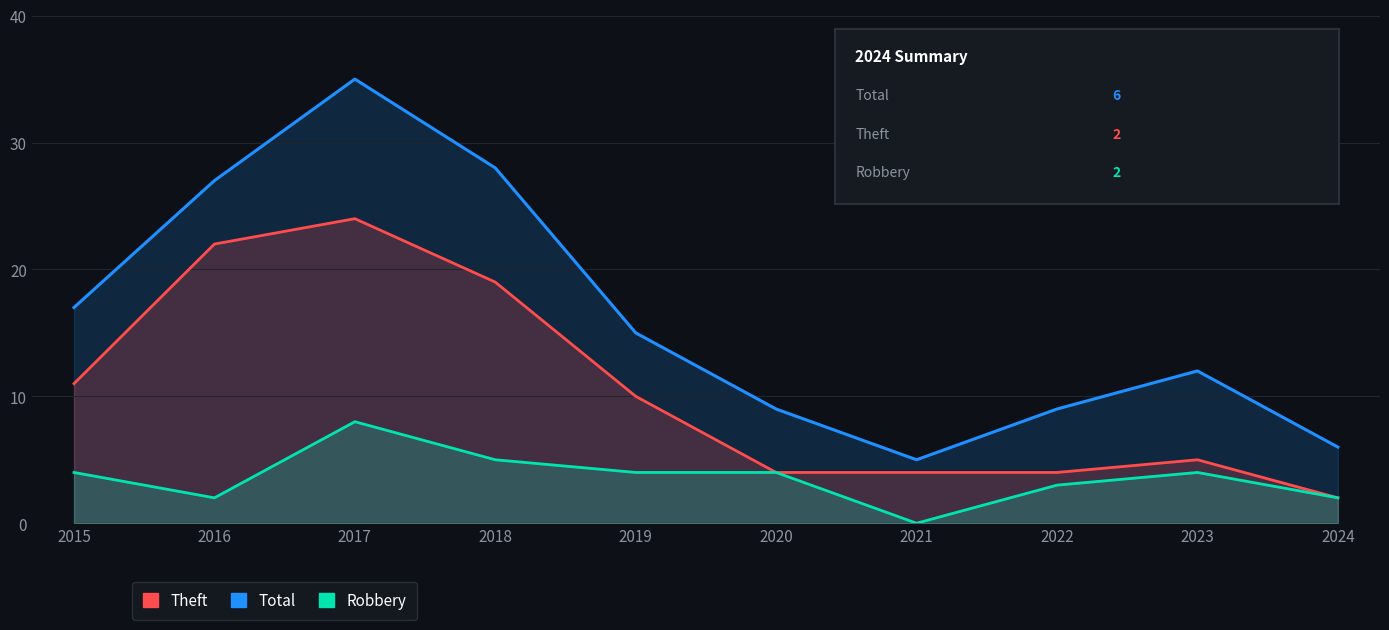

What are all the series names shown in the legend?

Total, Theft, Robbery